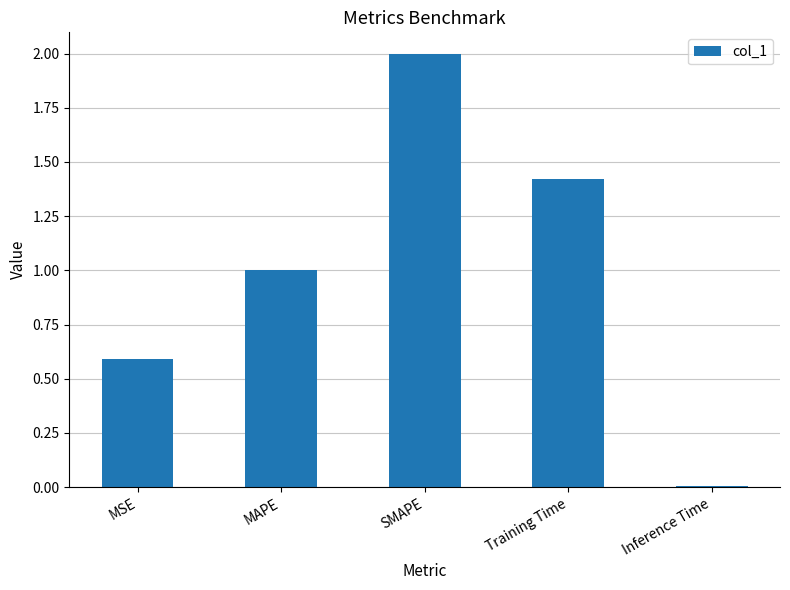

What is the label of the 3rd bar from the right?

SMAPE